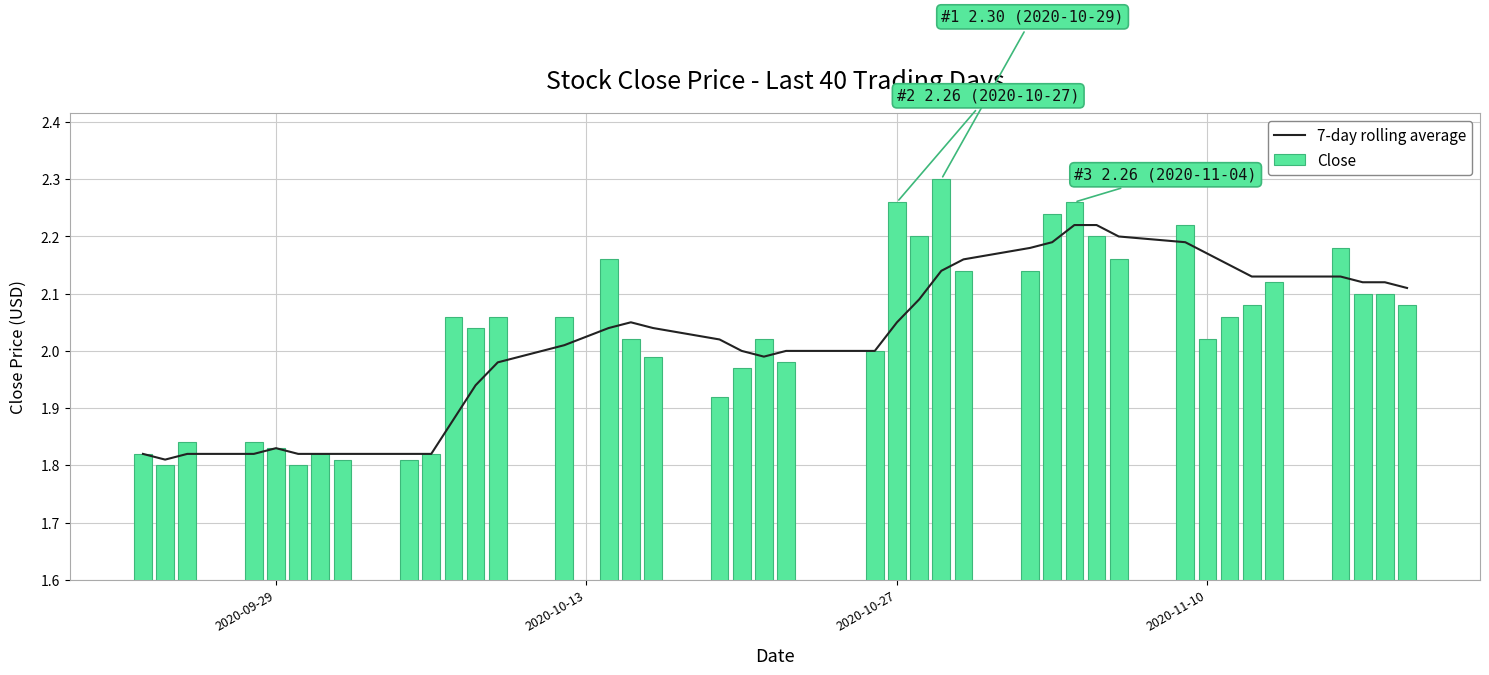

Which series has the largest total across all categories?

Close